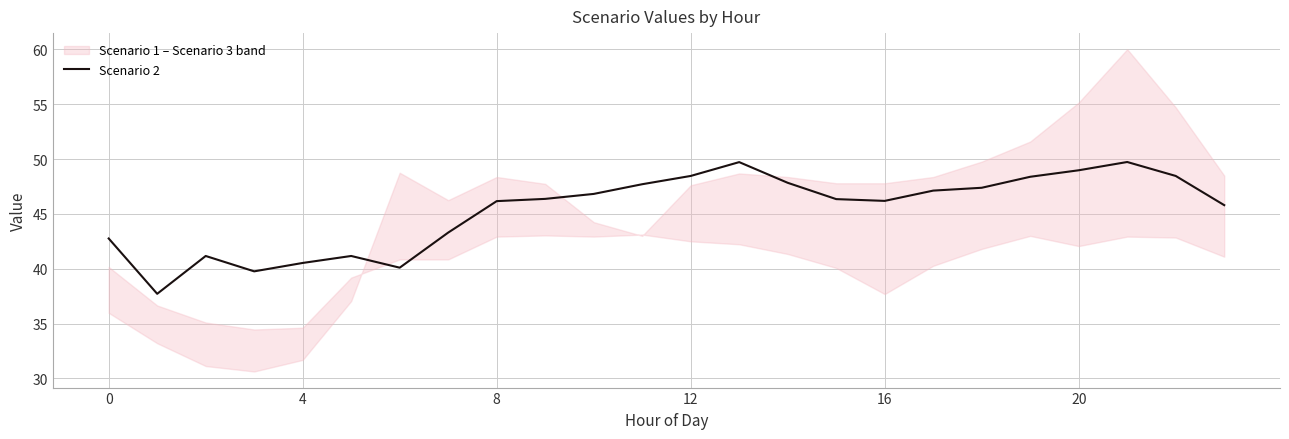

What is the lowest value of the Scenario 2 series?

37.7